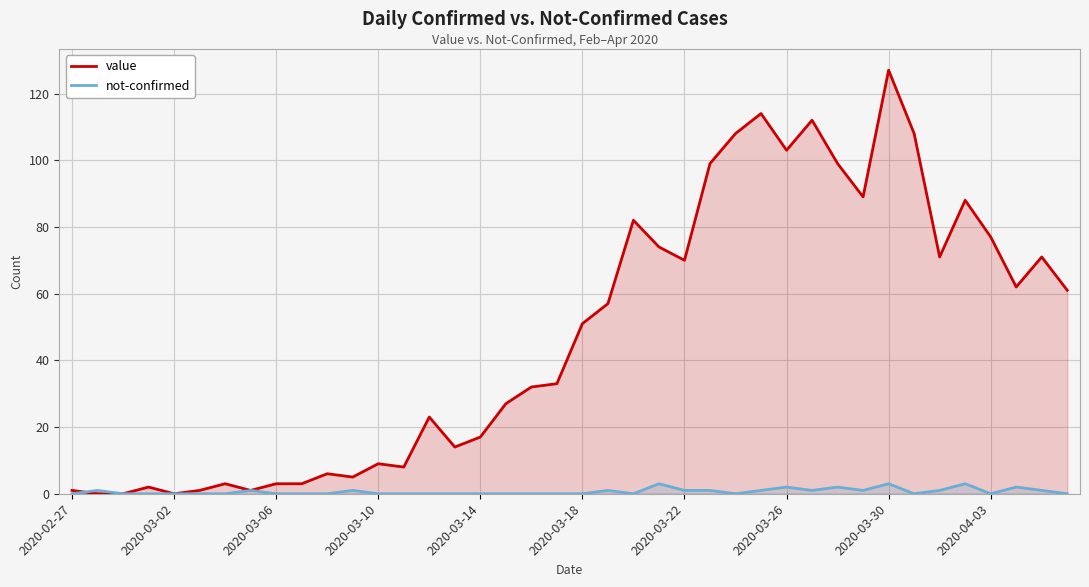

Between 30 and 37, which series saw the biggest shift?

value